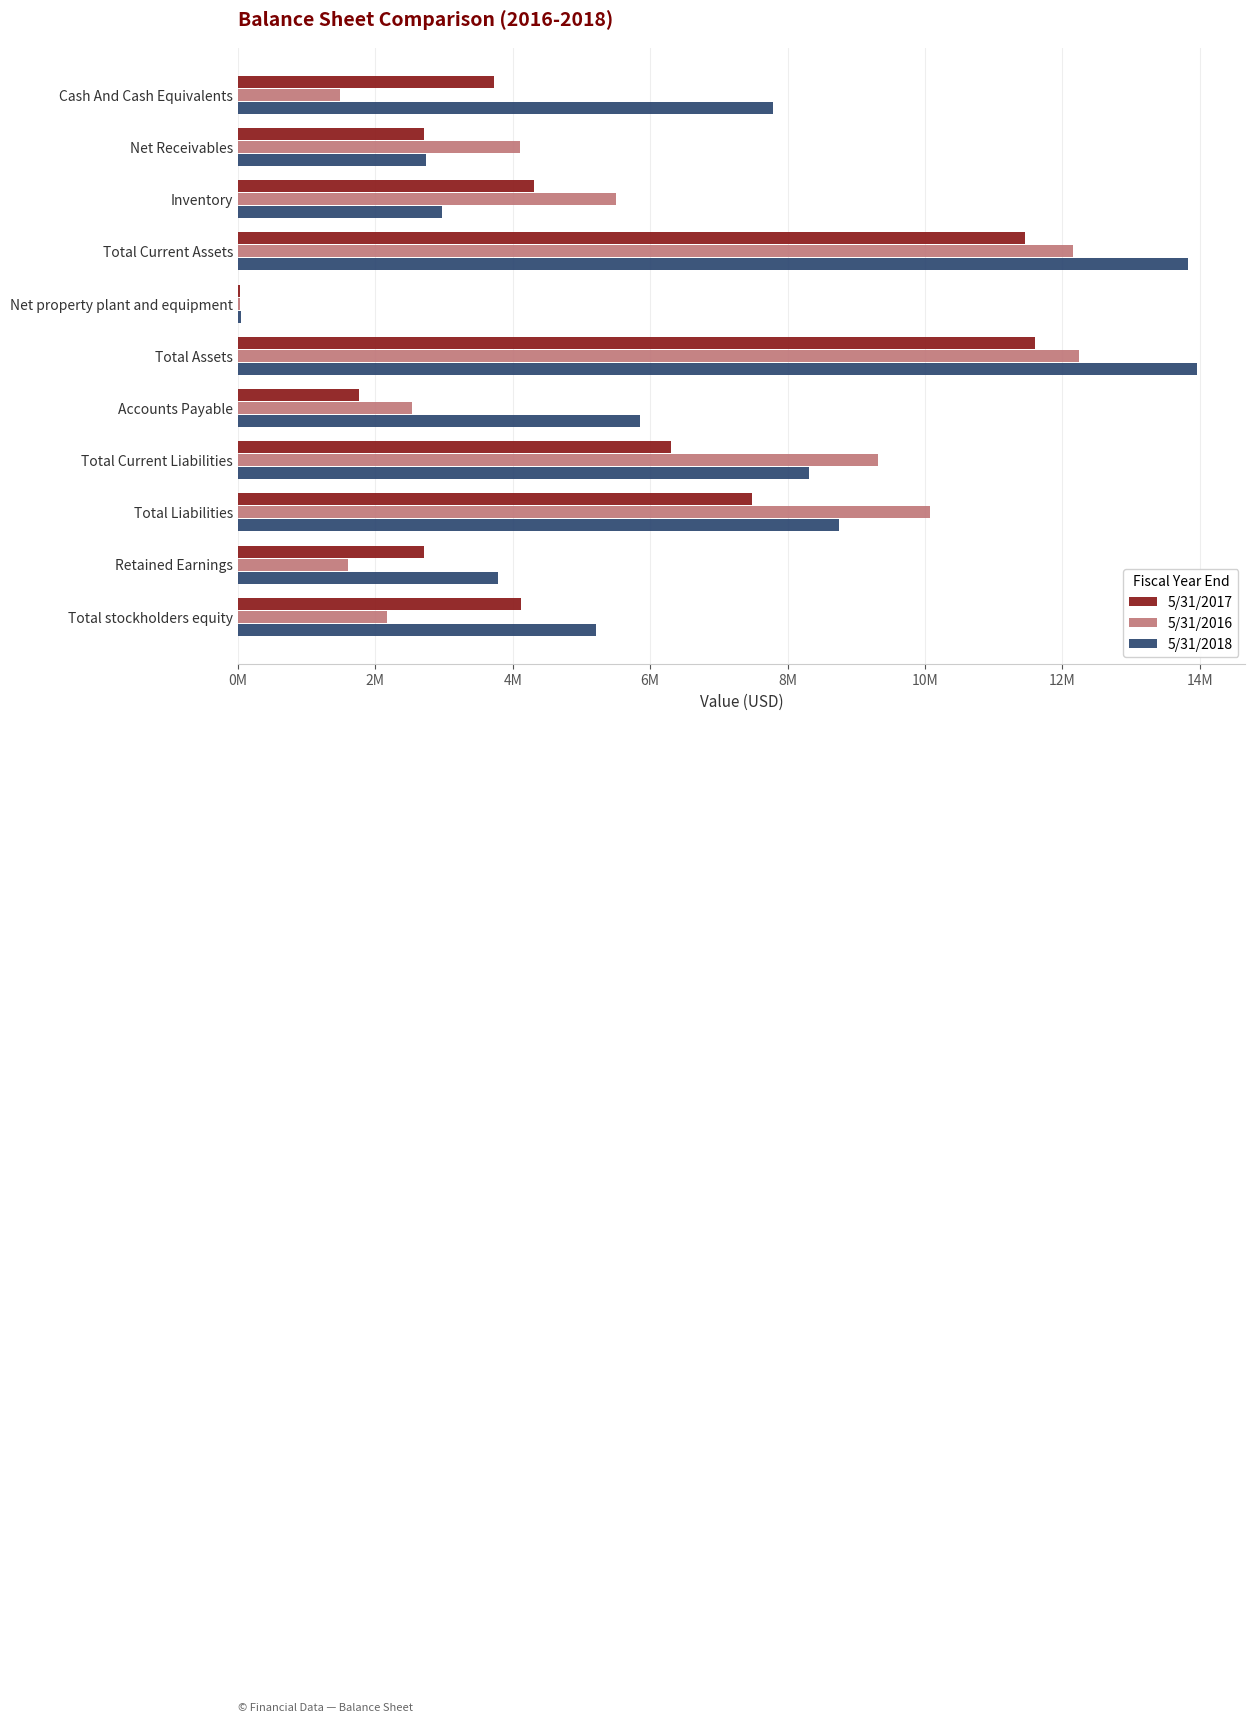

What are all the series names shown in the legend?

5/31/2017, 5/31/2016, 5/31/2018